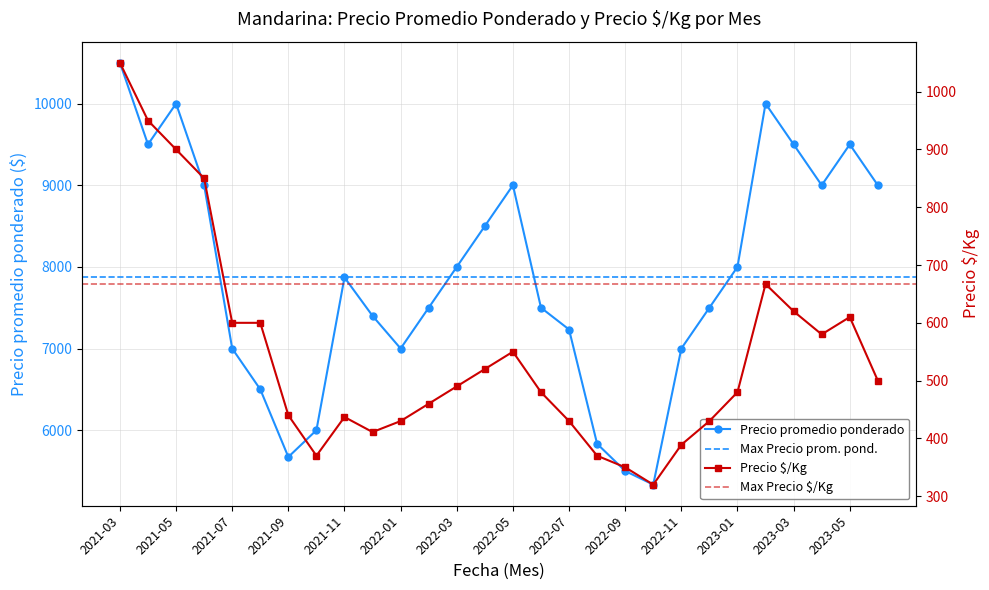

List the series in order of their overall mean, highest first.

Precio promedio ponderado, Precio $/Kg